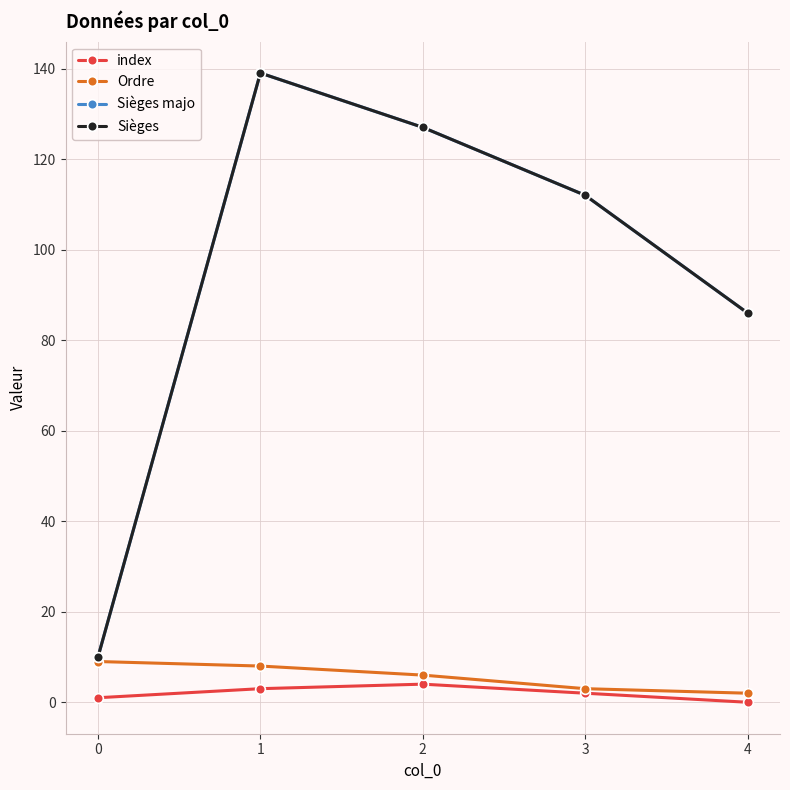

Is this an area chart (filled region under the line)?

No